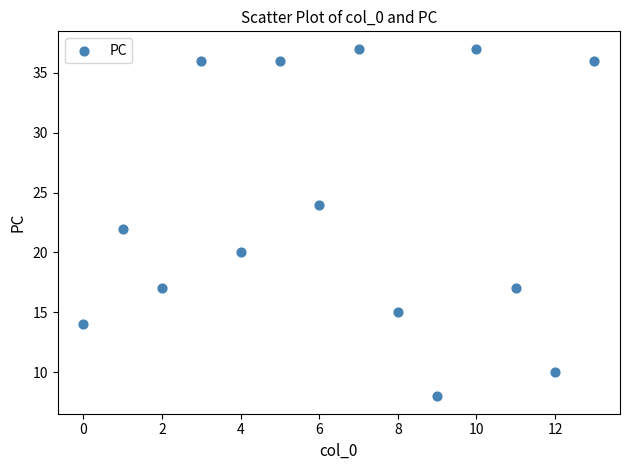

What is the range of Y values (max minus min)?

29